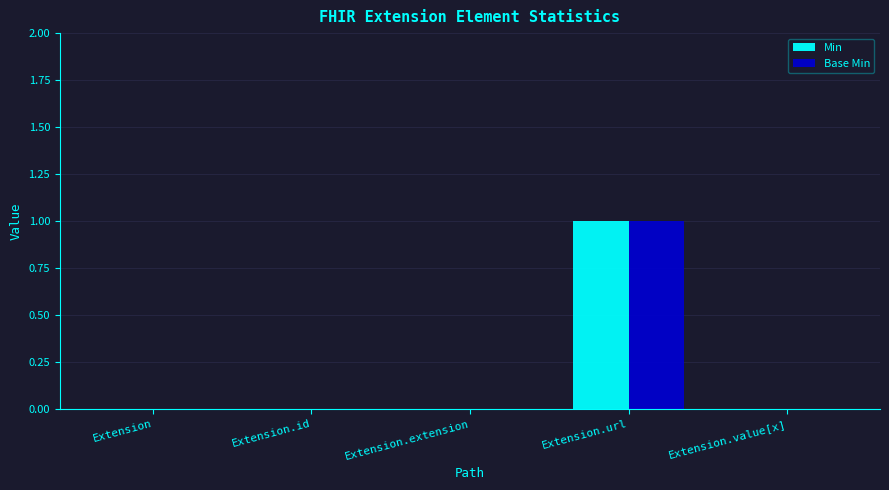

Is the value of Base Min at Extension.url greater than the value of Min at Extension.id?

Yes